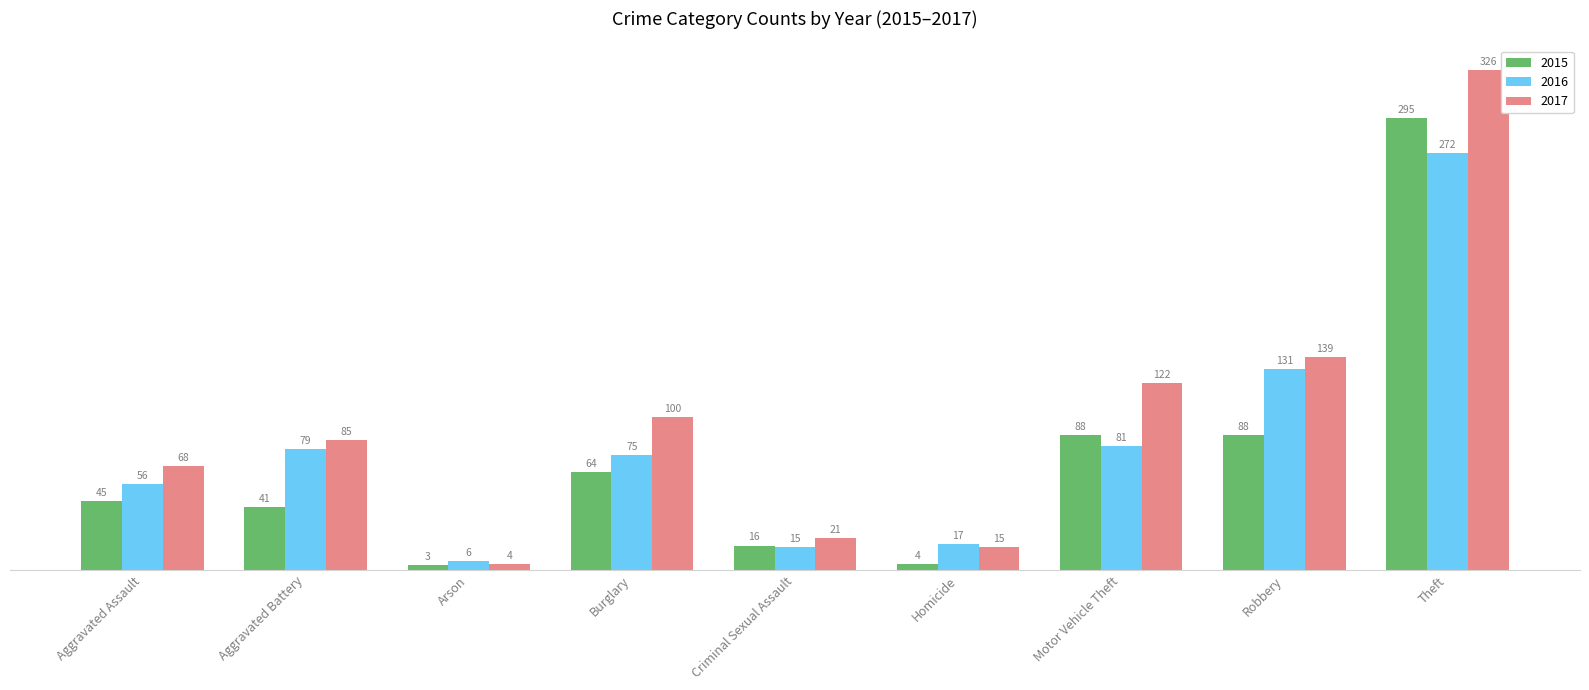

What are all the series names shown in the legend?

2015, 2016, 2017